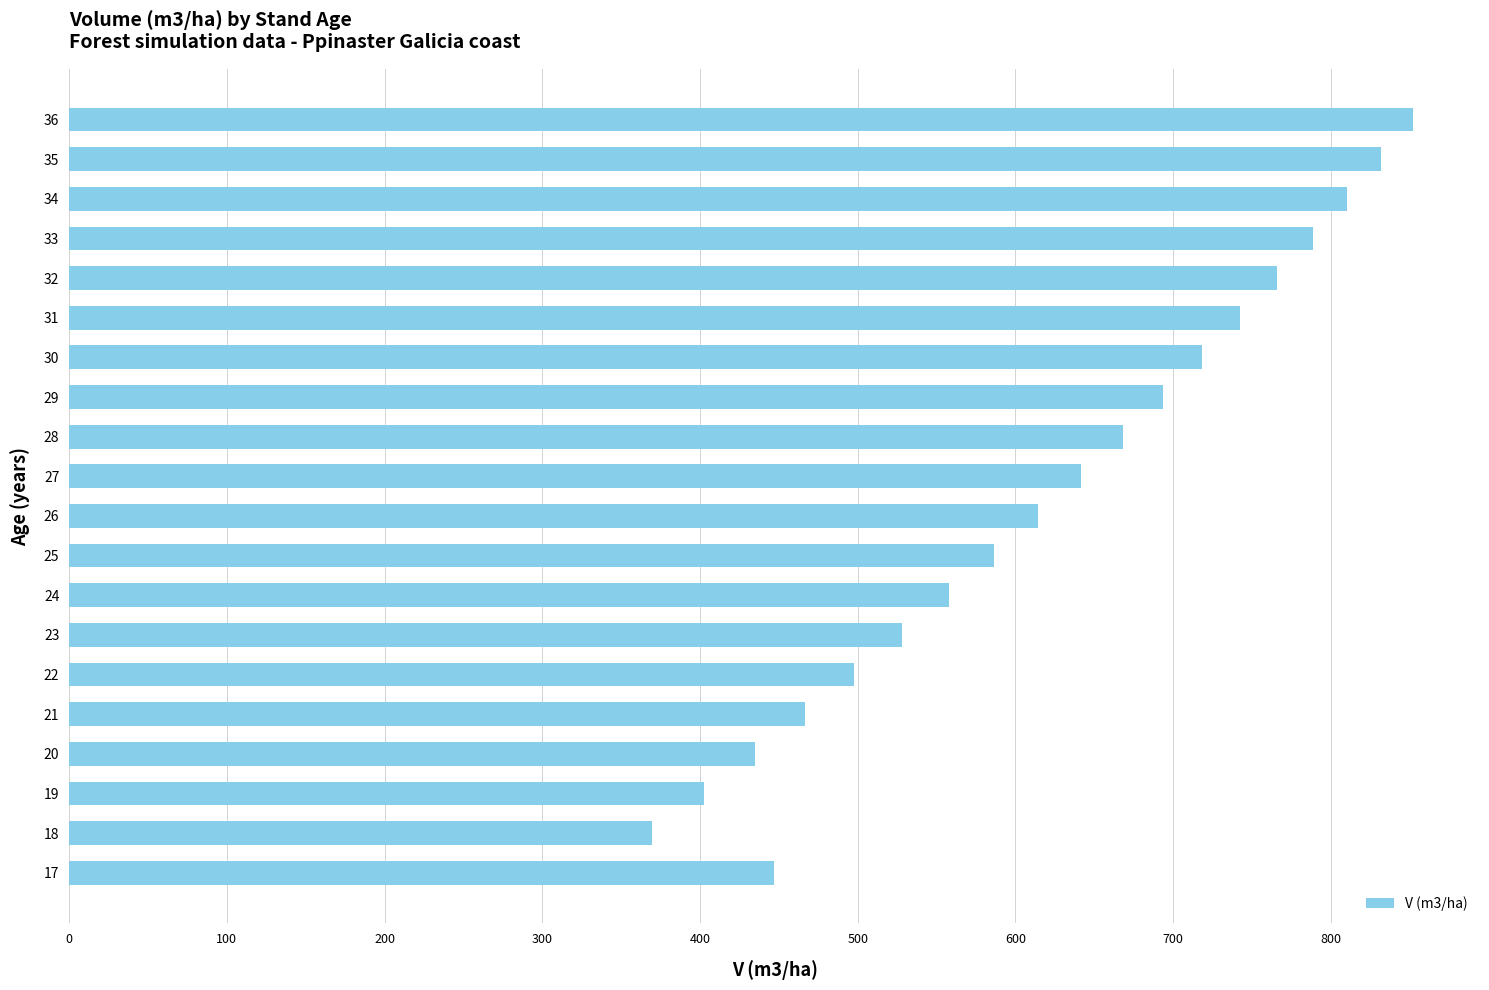

The value at 18 is 1413.2. True or false?

False